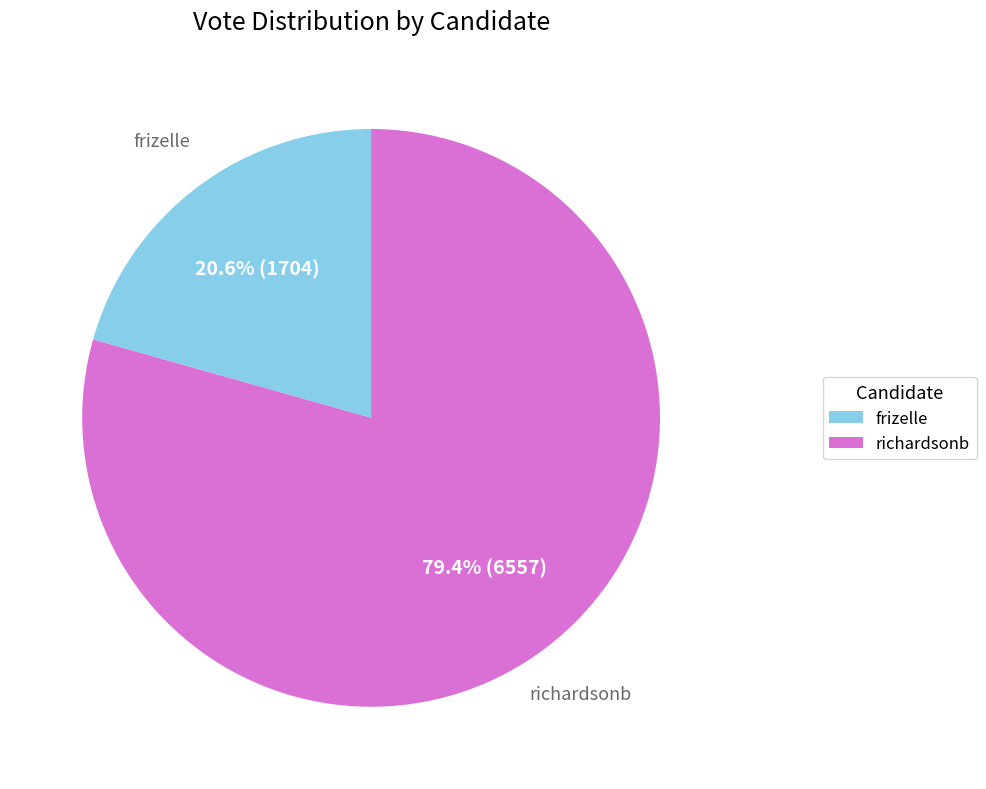

To the nearest percent, what portion does richardsonb represent?

79%